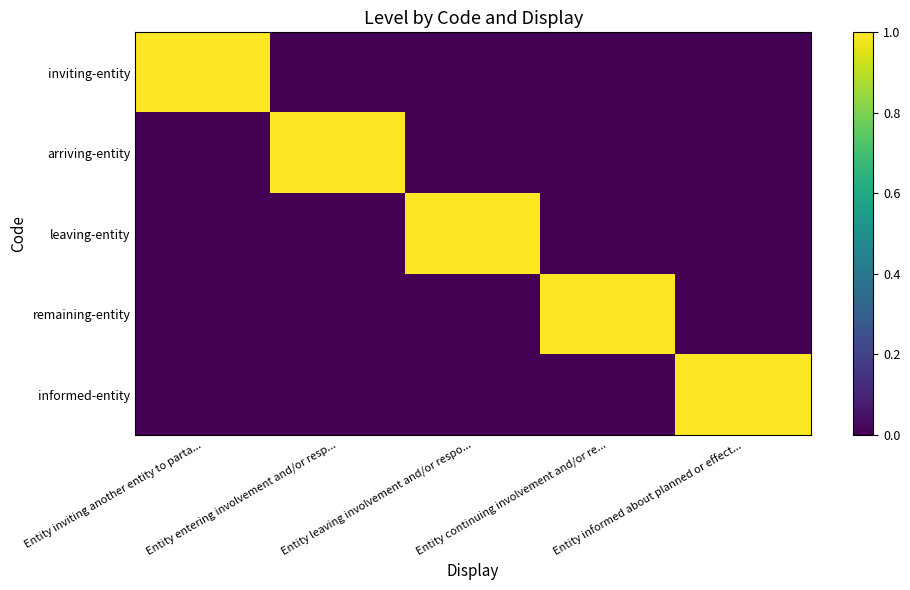

How many categories are shown in the chart?

5